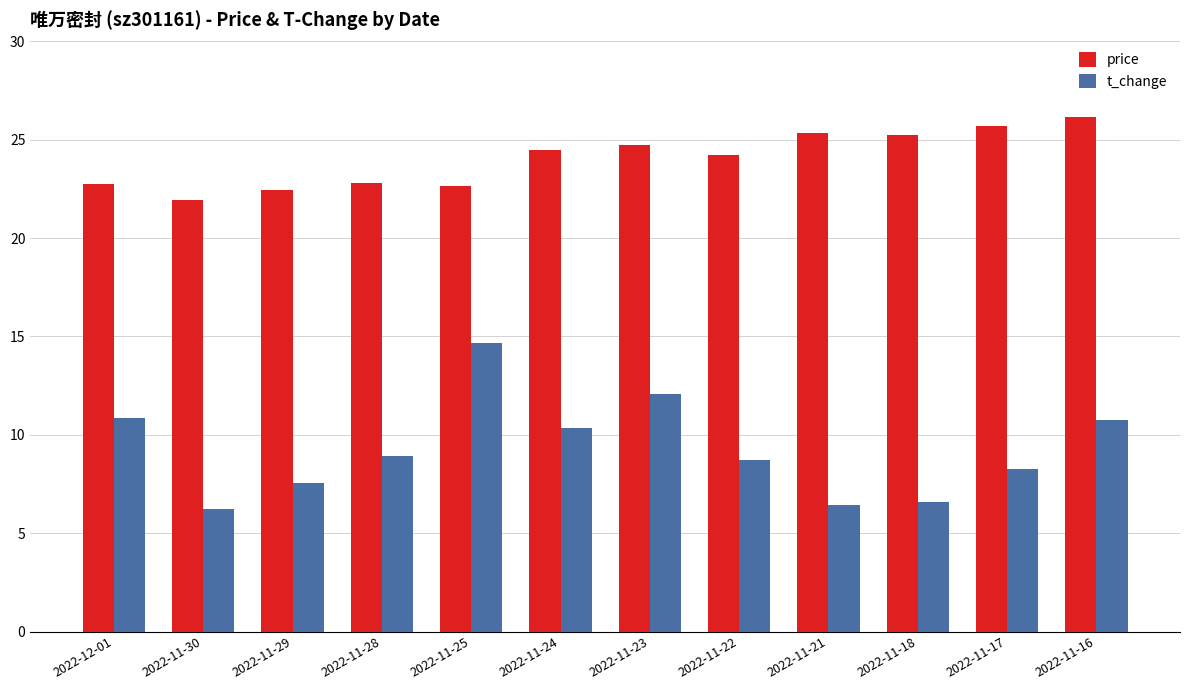

What is the label of the 12th bar from the left?

2022-11-16